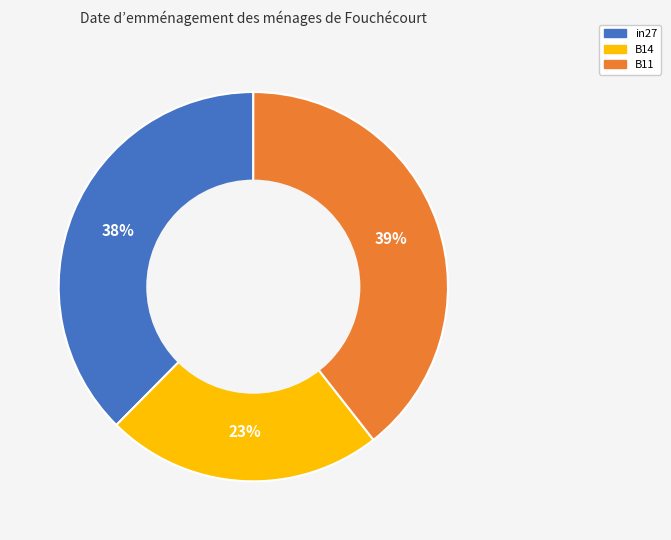

Is the sum of B11 and B14 greater than half?

Yes